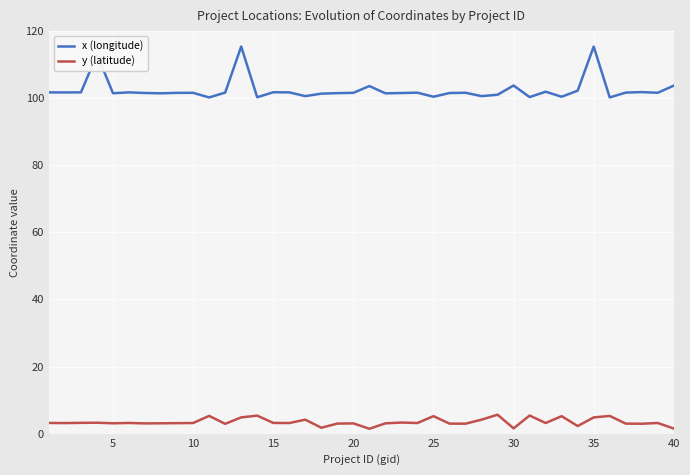

Rank the series by their maximum value, from highest to lowest.

x (longitude), y (latitude)